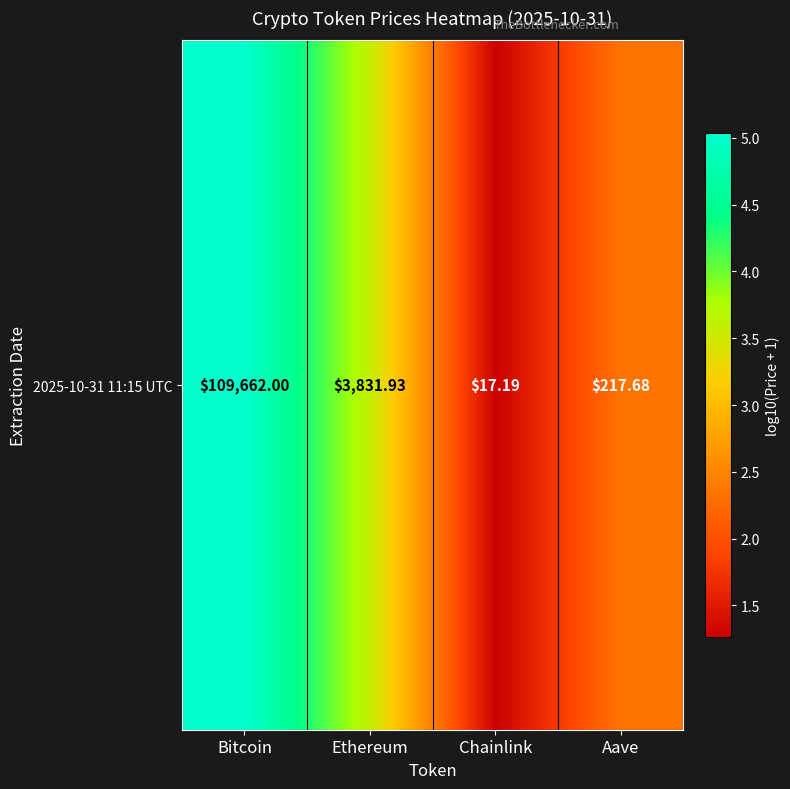

What is the minimum value shown in the chart?

1.3